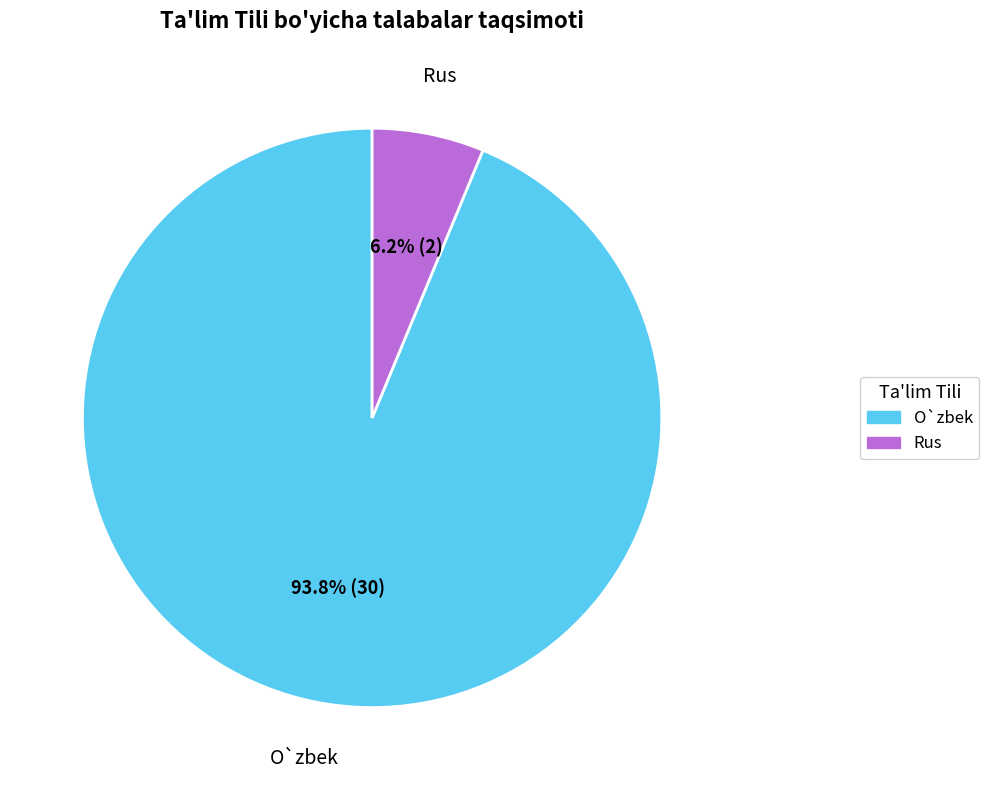

Do O`zbek and Rus together represent more than half of the pie?

Yes